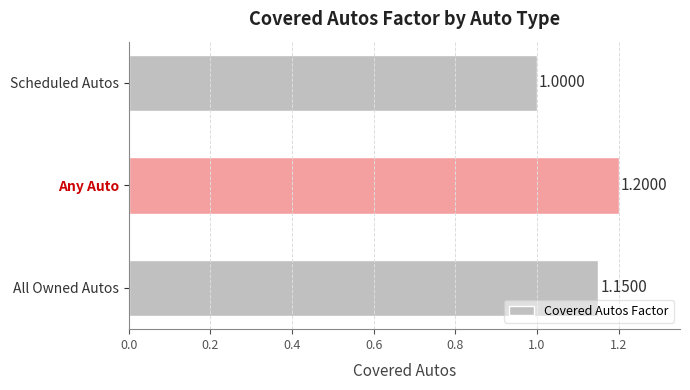

List the labels in order of value, largest first.

Any Auto, All Owned Autos, Scheduled Autos